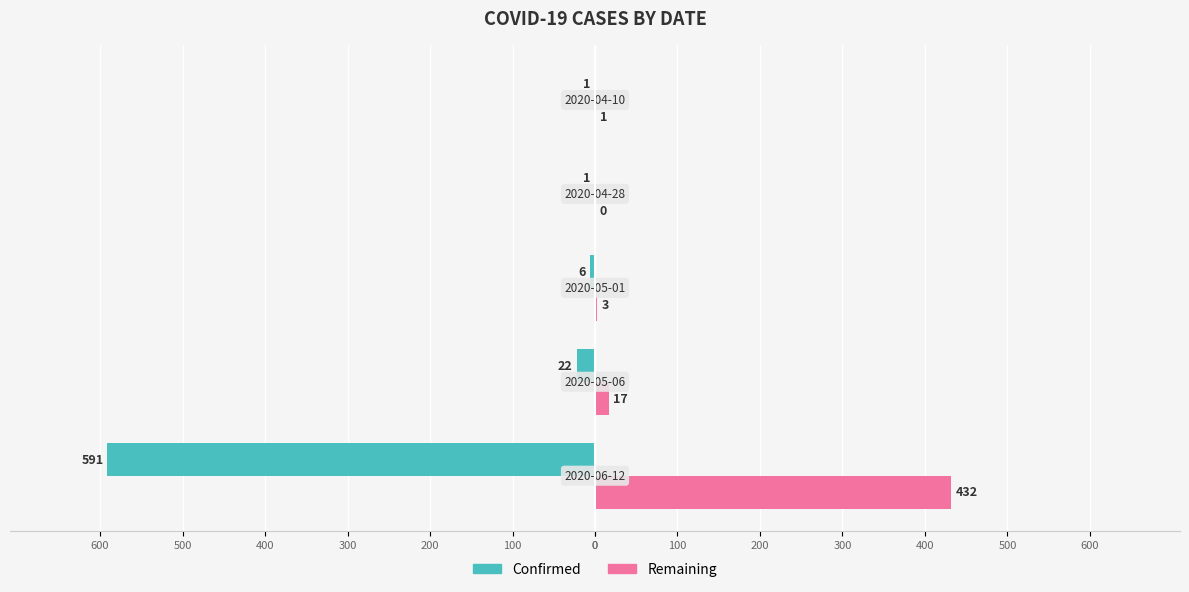

What is the value of the Confirmed bar at the 4th from the left?

-1